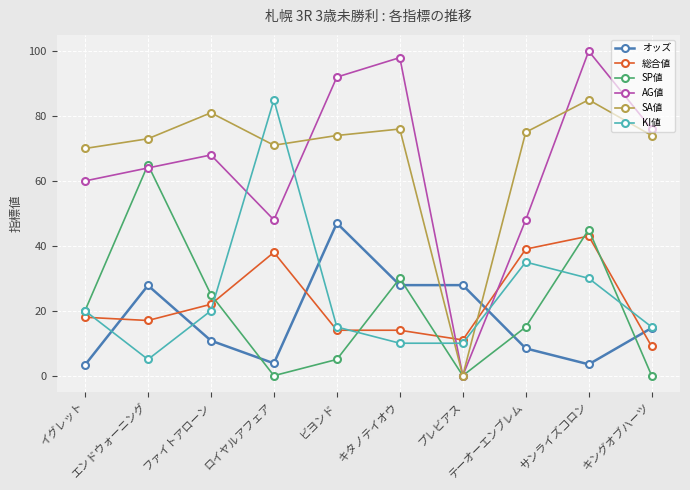

What is the difference between the maximum and minimum values in the オッズ series?

43.7